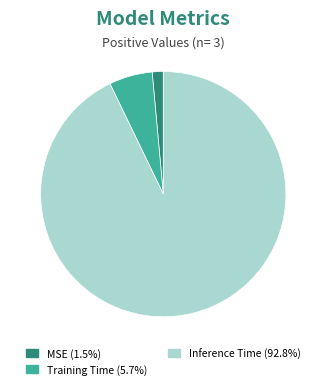

Combined, do Inference Time (92.8%) and Training Time (5.7%) account for over 50%?

Yes